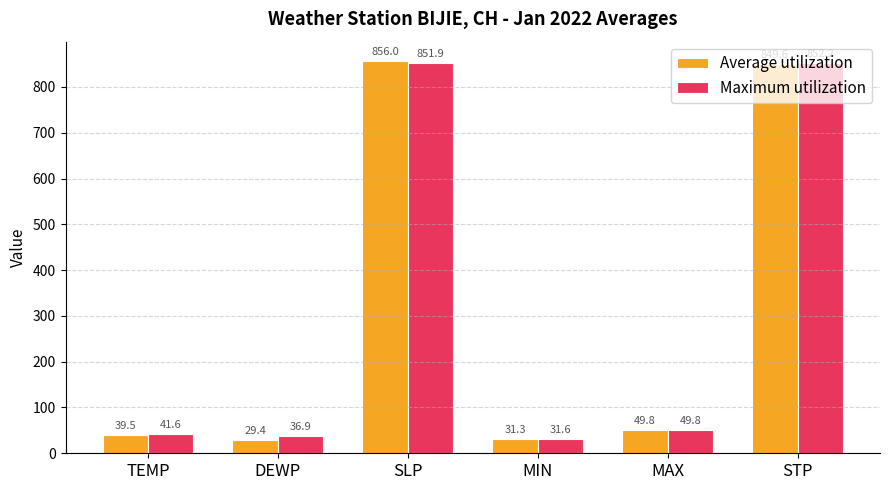

Which label corresponds to the largest value in the chart?

SLP